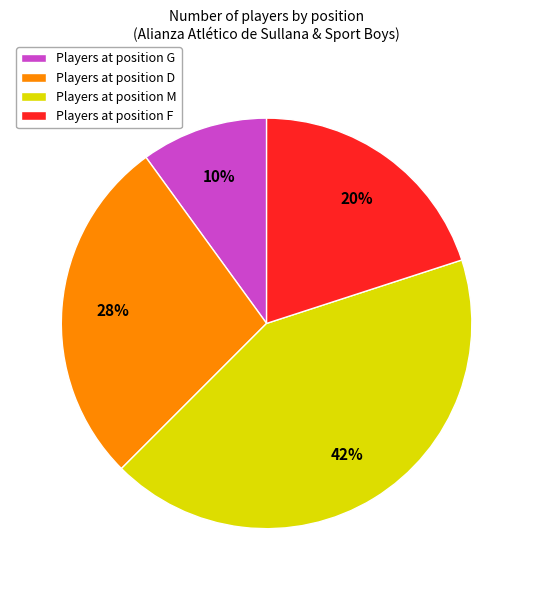

Count the number of slices in the pie.

4